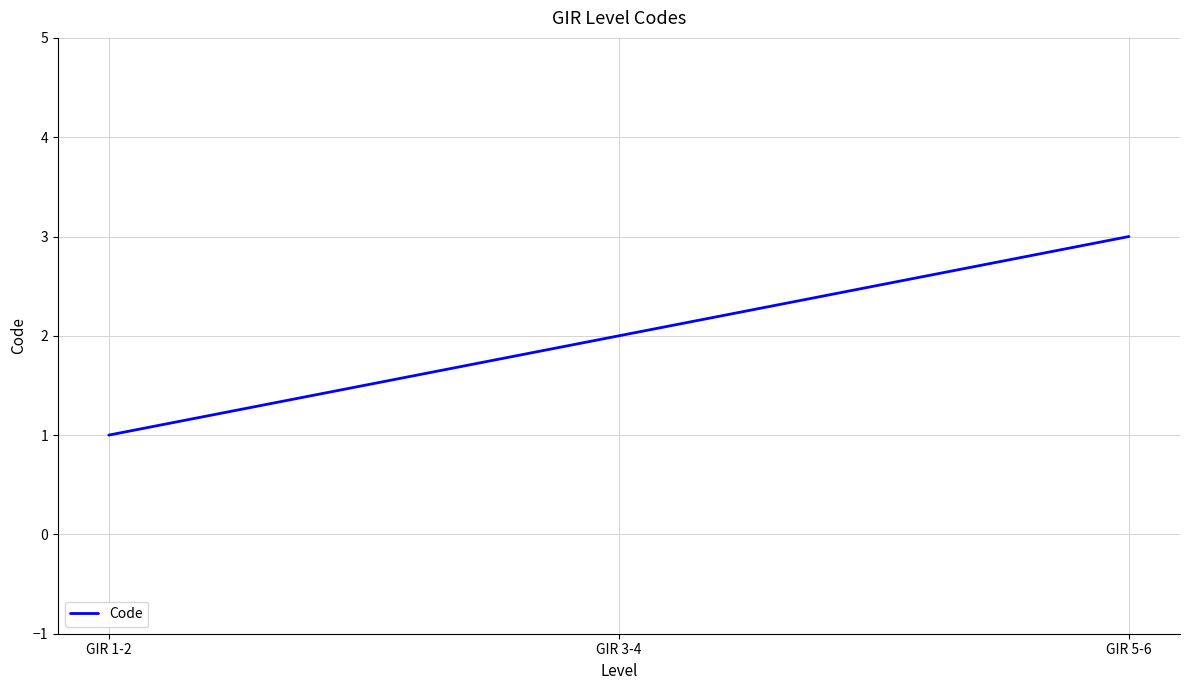

Is this an area chart (filled region under the line)?

No